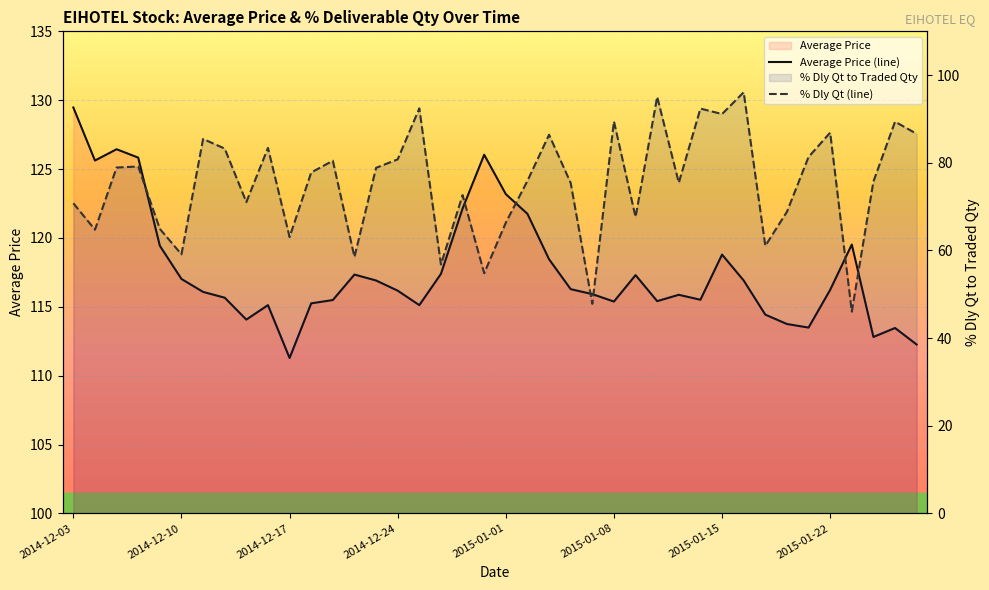

True or false: Average Price (line) and % Dly Qt (line) cross at least once.

False